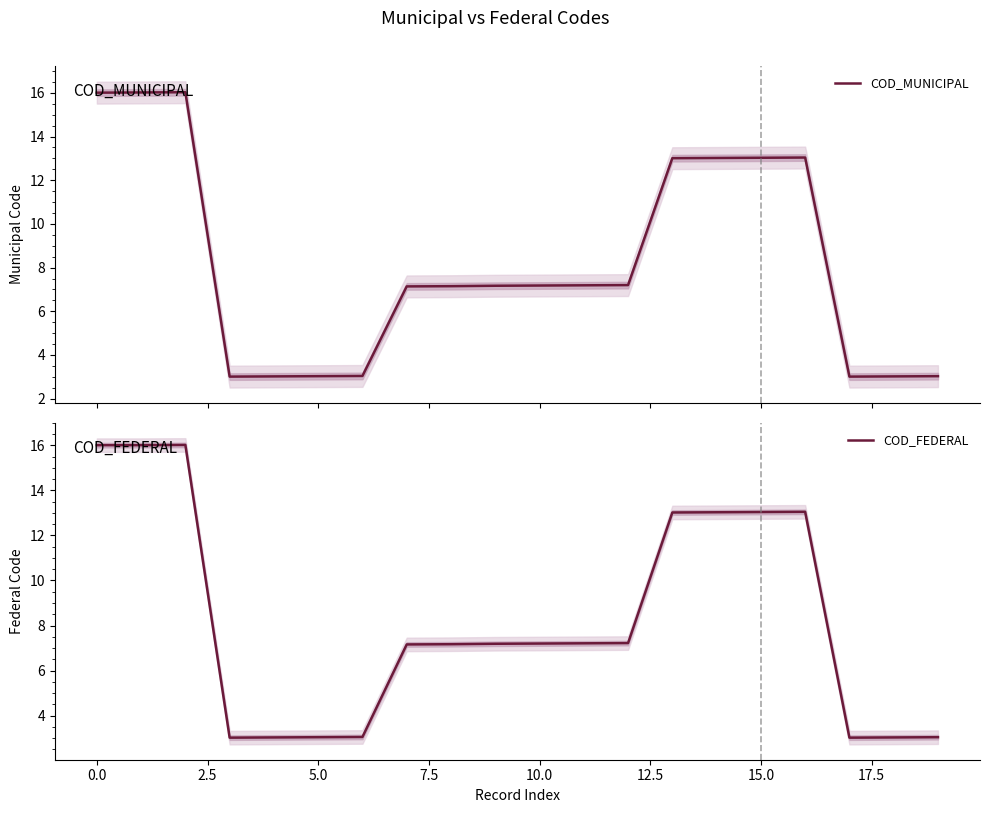

What is the difference between the maximum and second lowest values in the COD_MUNICIPAL series?

13.0